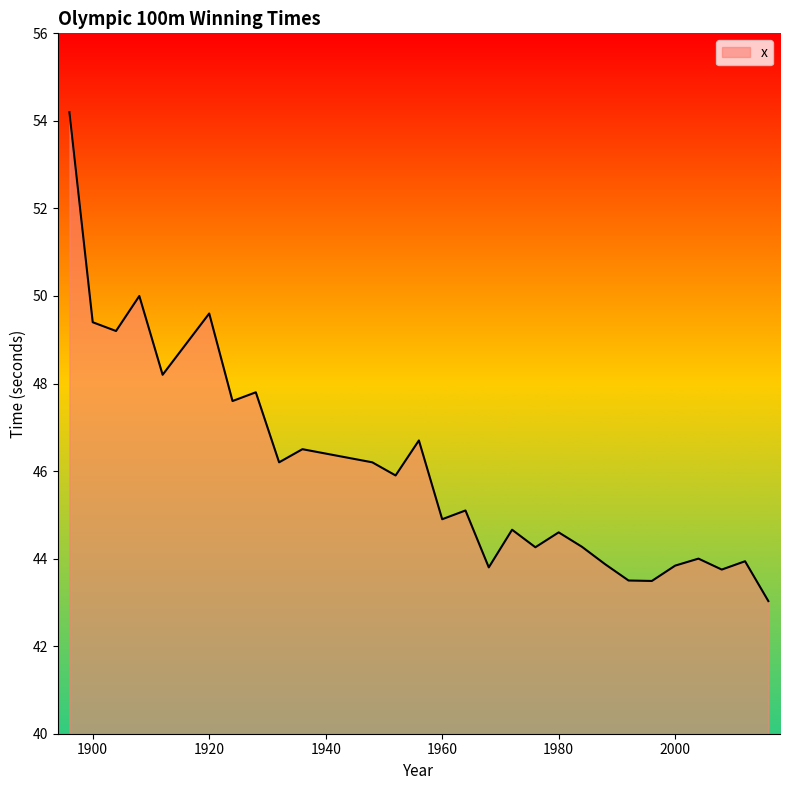

How many lines are shown in the chart?

1